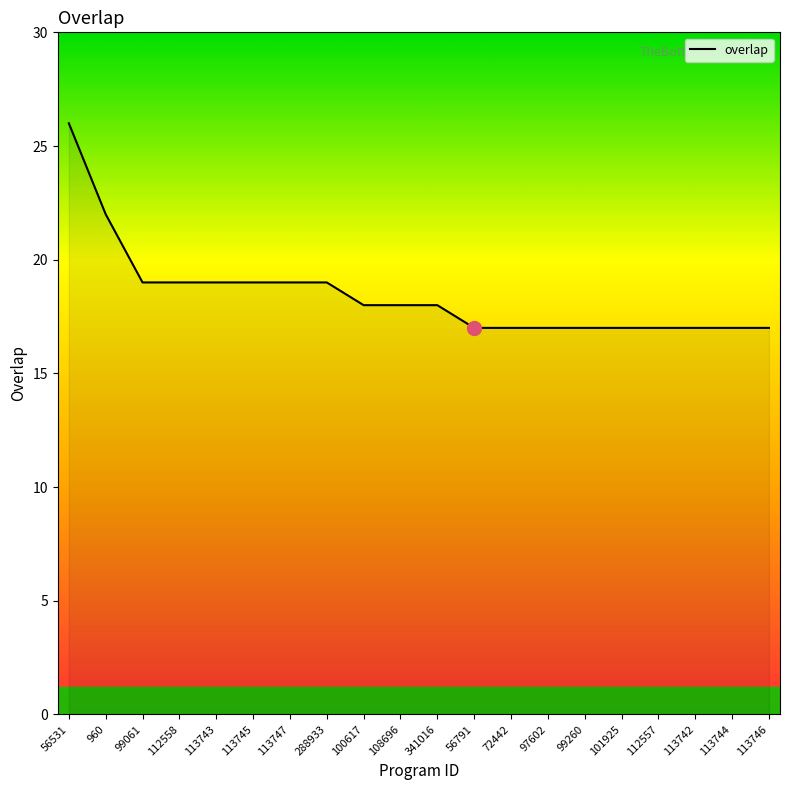

Reading right to left, what are all the values shown in this chart?

17	17	17	17	17	17	17	17	17	18	18	18	19	19	19	19	19	19	22	26